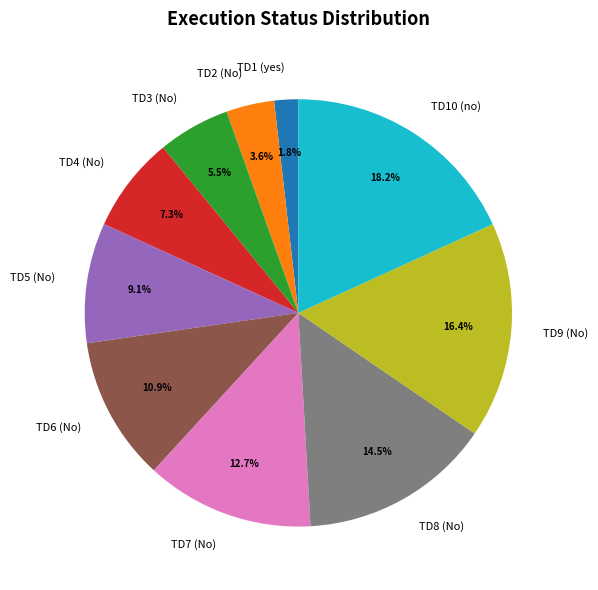

Count the number of slices in the pie.

10